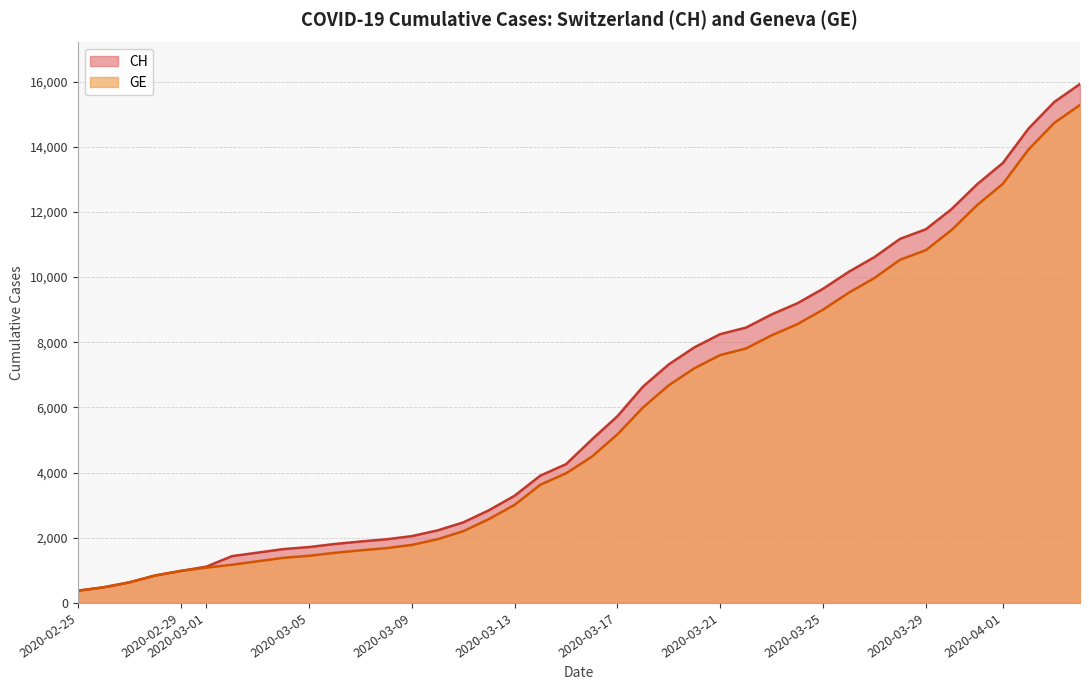

At which label is GE closest to 7829?

2020-03-22